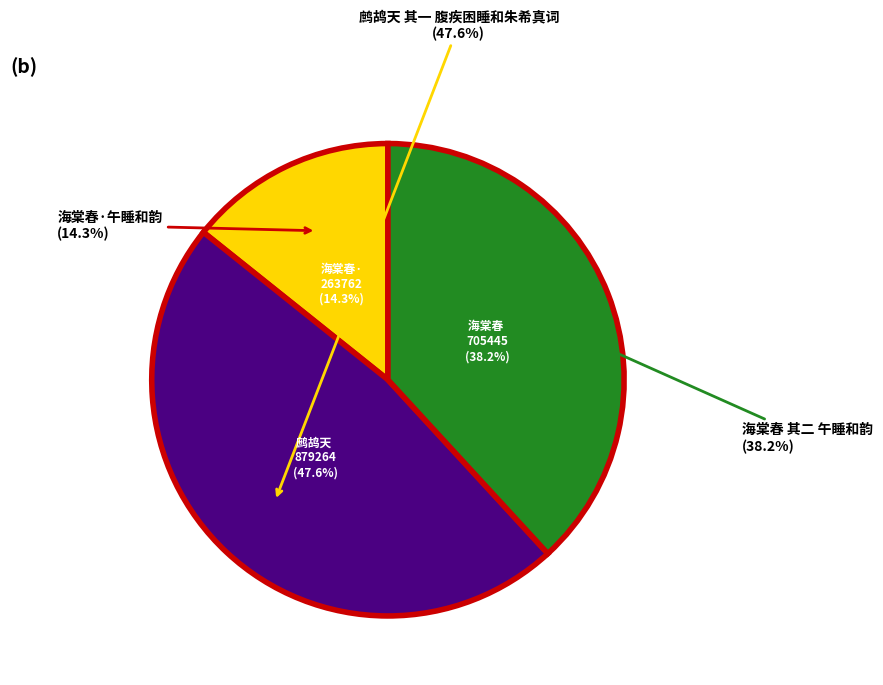

The 海棠春 其二 午睡和韵 slice represents 26% of the pie. True or false?

False